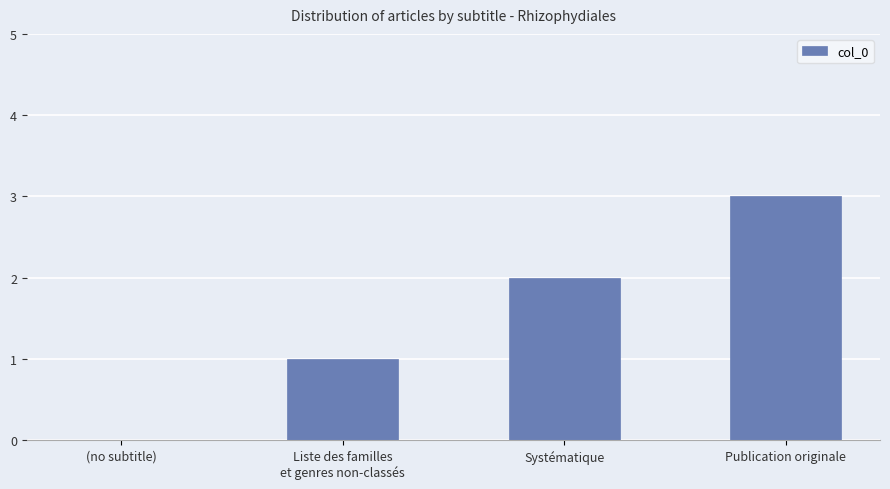

Which label corresponds to the largest value in the chart?

Publication originale